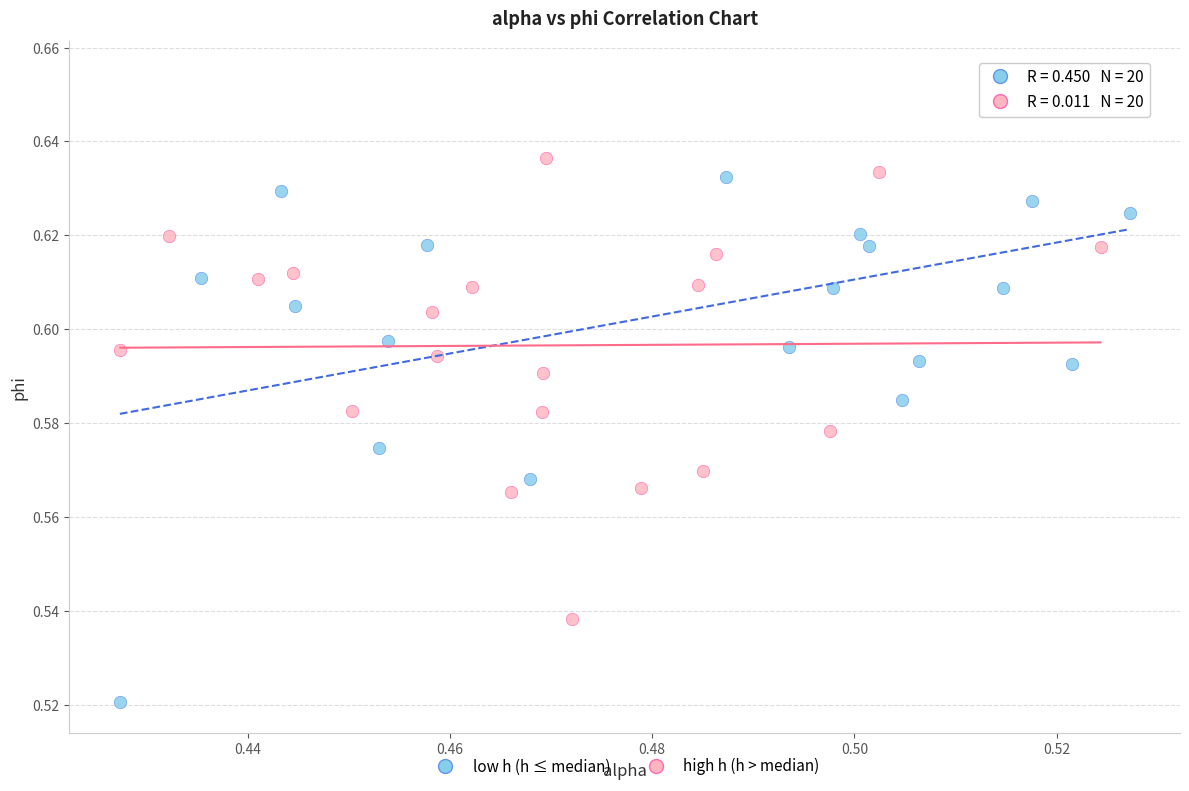

Which series reaches the maximum Y coordinate?

low h (h ≤ median)